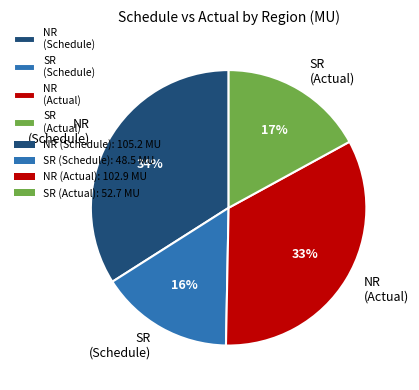

To the nearest percent, what is the difference between the largest and smallest slice percentages?

18%